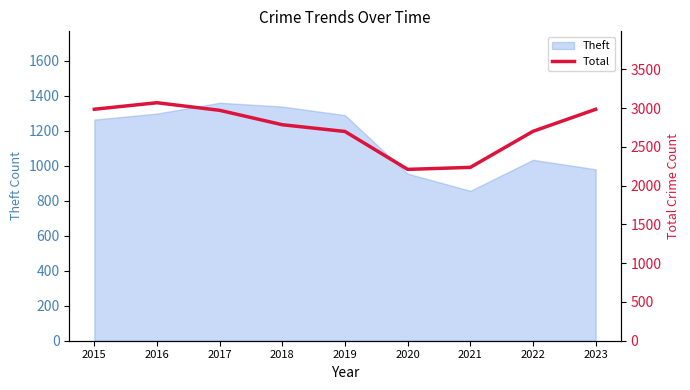

Between 2017 and 2018, which is larger?

2017